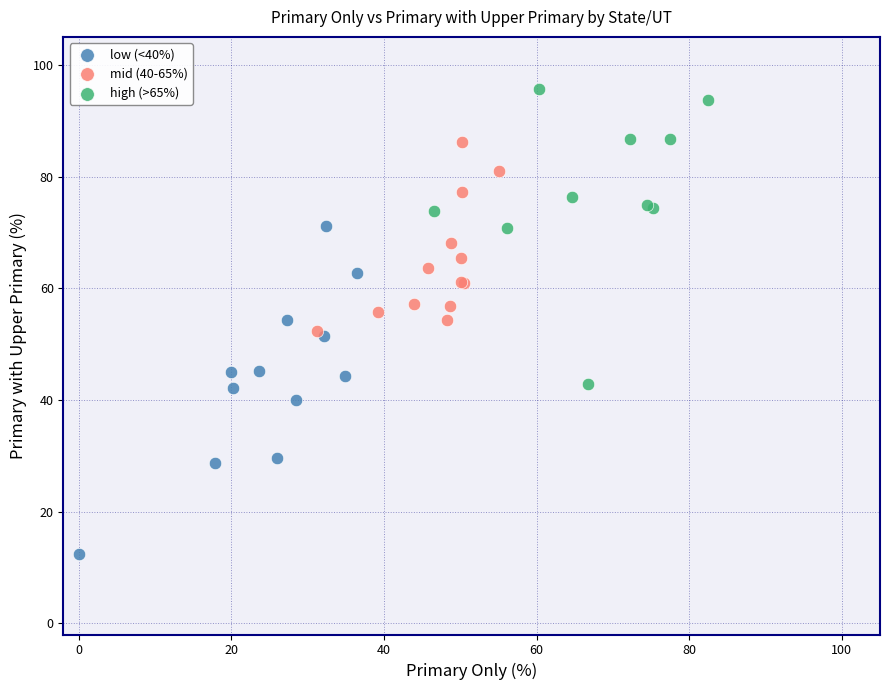

Which series reaches the minimum Y coordinate?

low (<40%)